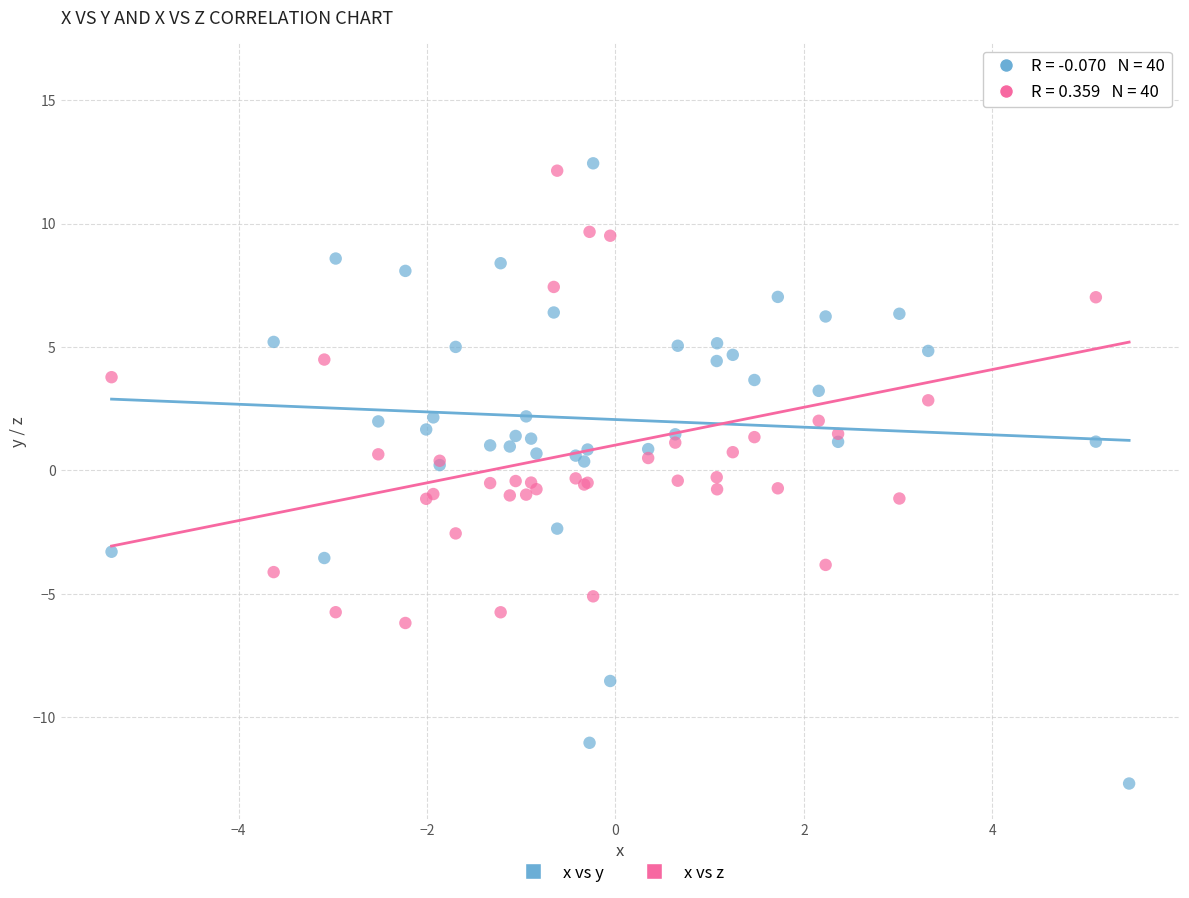

Which series contains the highest Y value?

x vs z